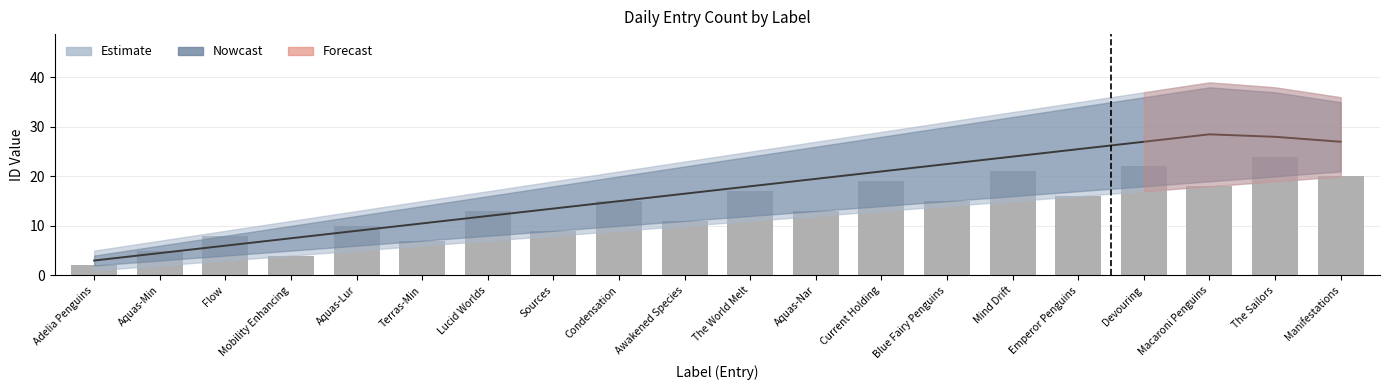

Reading left to right, extract all data points from this chart.

Estimate mid: 3.0	4.5	6.0	7.5	9.0	10.5	12.0	13.5	15.0	16.5	18.0	19.5	21.0	22.5	24.0	25.5	27.0	28.5	28.0	27.0
Bar counts: 2.0	5.0	8.0	4.0	10.0	7.0	13.0	9.0	15.0	11.0	17.0	13.0	19.0	15.0	21.0	16.0	22.0	18.0	24.0	20.0